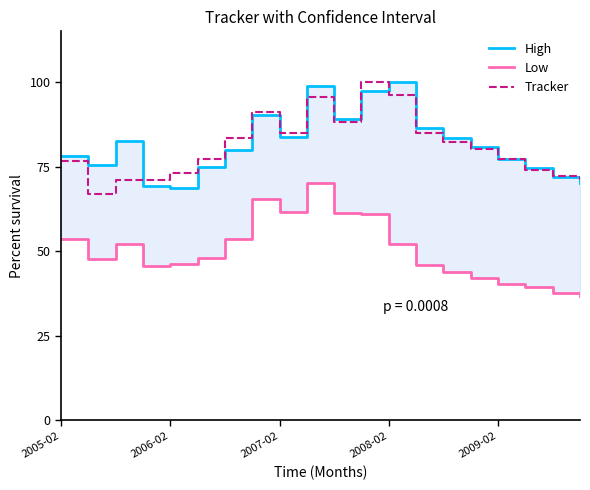

How many data points does each series have?

20